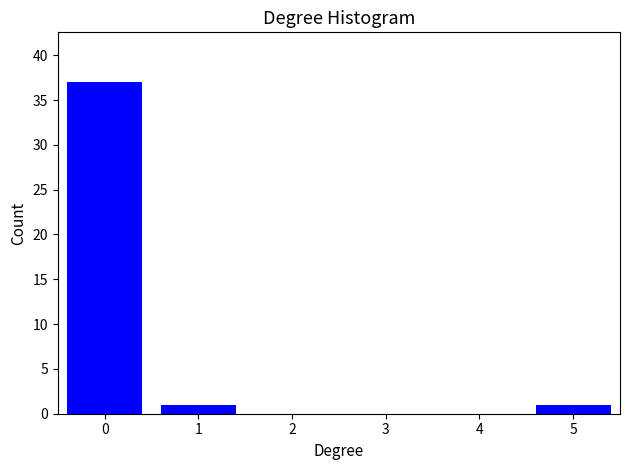

Reading right to left, extract all data points from this chart.

5=1	4=0	3=0	2=0	1=1	0=37